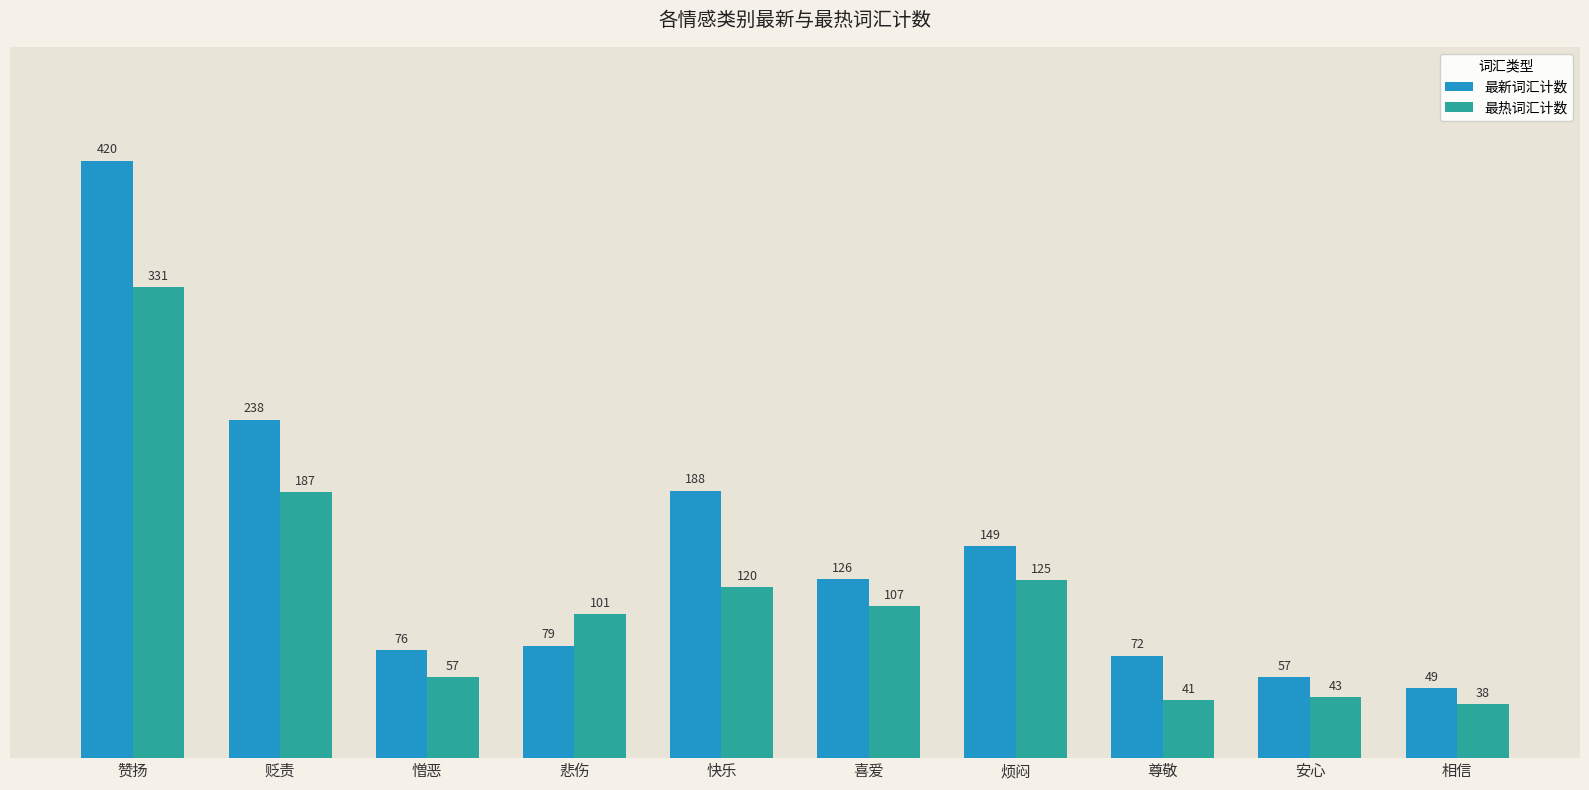

Are the bars horizontal?

No